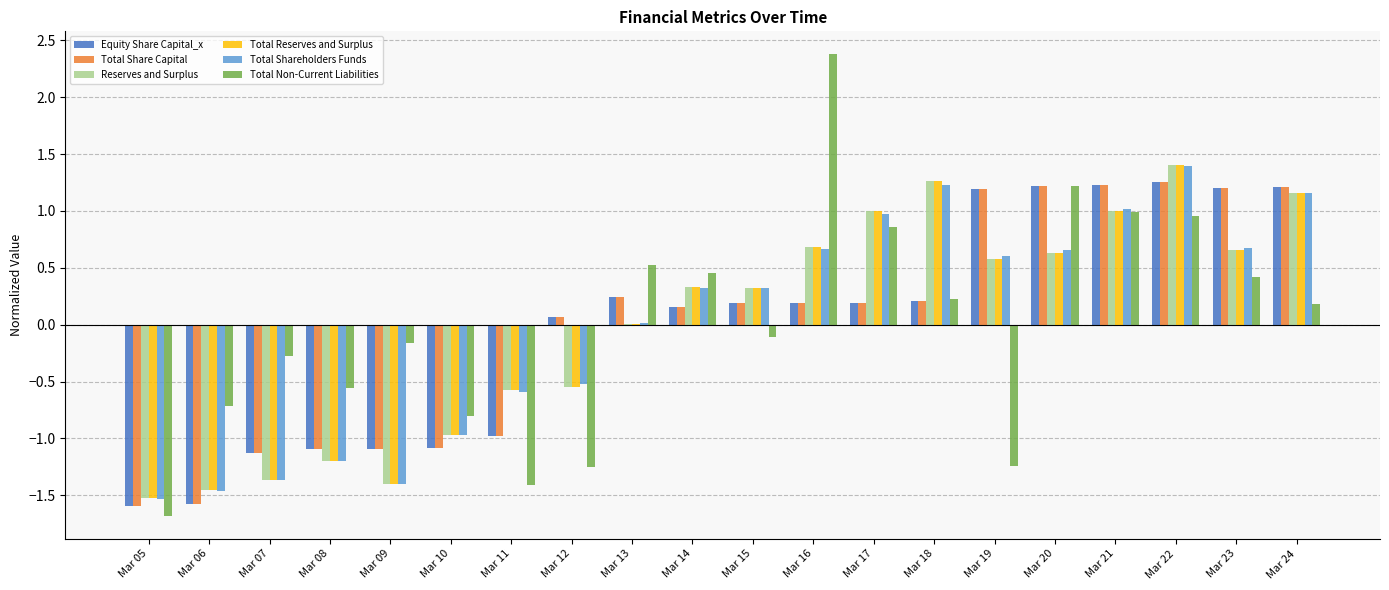

How many series are shown in this chart?

6